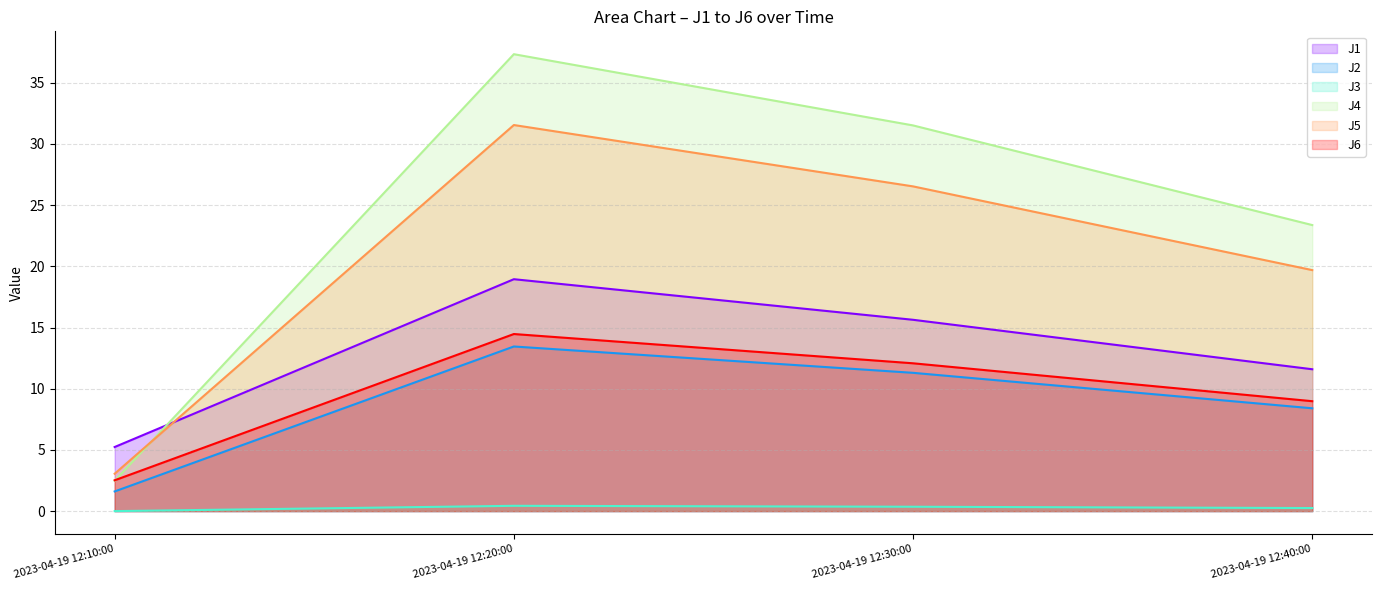

Reading left to right, what are all the values shown in this chart?

J1: 5.2	18.9	15.6	11.6
J2: 1.6	13.4	11.3	8.4
J3: 0.0	0.4	0.4	0.2
J4: 2.5	37.3	31.5	23.4
J5: 3.1	31.5	26.5	19.7
J6: 2.5	14.5	12.1	9.0